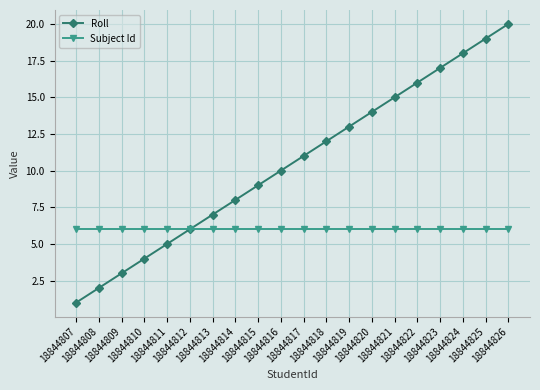

At which category does the chart reach its minimum across all series?

18844807